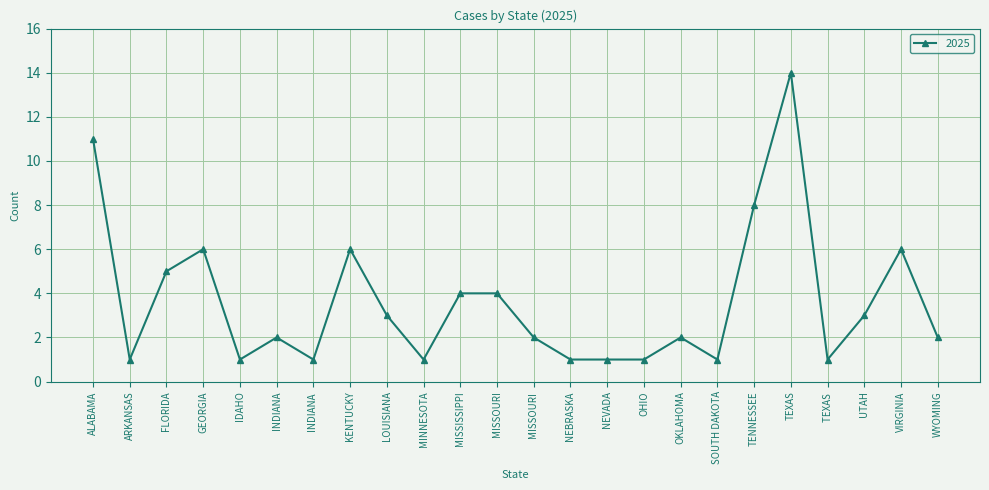

Reading left to right, list all the values displayed in this chart.

ALABAMA=11	ARKANSAS=1	FLORIDA=5	GEORGIA=6	IDAHO=1	INDIANA=2	INDIANA =1	KENTUCKY=6	LOUISIANA=3	MINNESOTA=1	MISSISSIPPI=4	MISSOURI=4	MISSOURI =2	NEBRASKA=1	NEVADA=1	OHIO=1	OKLAHOMA=2	SOUTH DAKOTA=1	TENNESSEE=8	TEXAS=14	TEXAS =1	UTAH=3	VIRGINIA=6	WYOMING=2